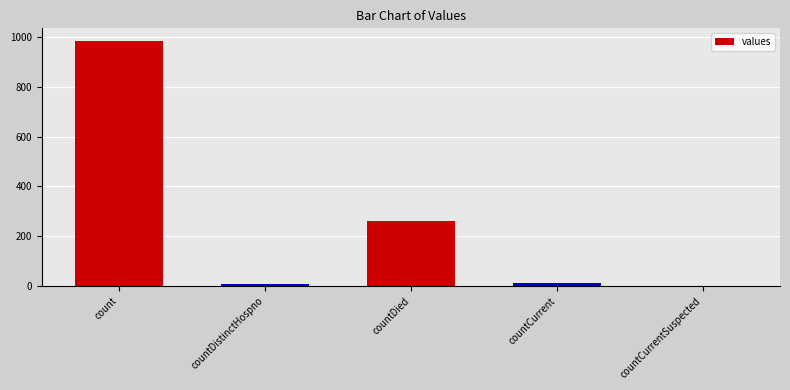

Does the chart contain stacked bars?

No